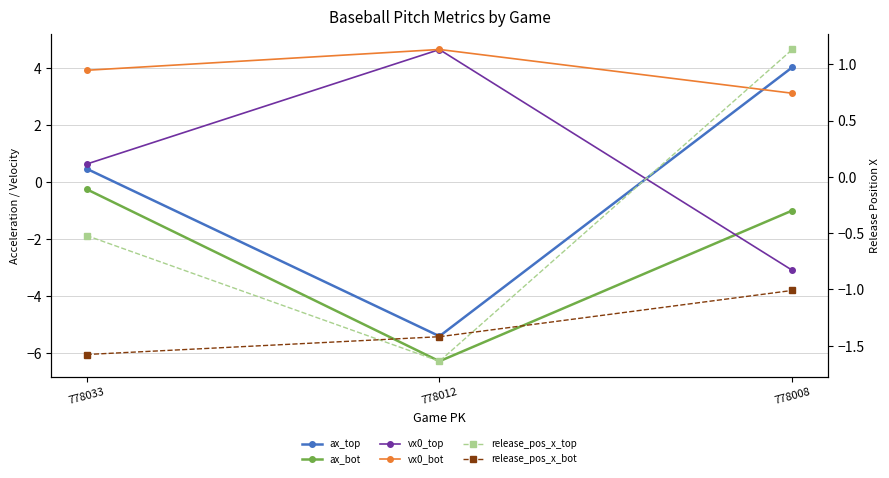

Reading right to left, extract all data points from this chart.

ax_top: 778008=4.0	778012=-5.4	778033=0.5
ax_bot: 778008=-1.0	778012=-6.3	778033=-0.2
vx0_top: 778008=-3.1	778012=4.7	778033=0.6
vx0_bot: 778008=3.1	778012=4.7	778033=3.9
release_pos_x_top: 778008=1.1	778012=-1.6	778033=-0.5
release_pos_x_bot: 778008=-1.0	778012=-1.4	778033=-1.6